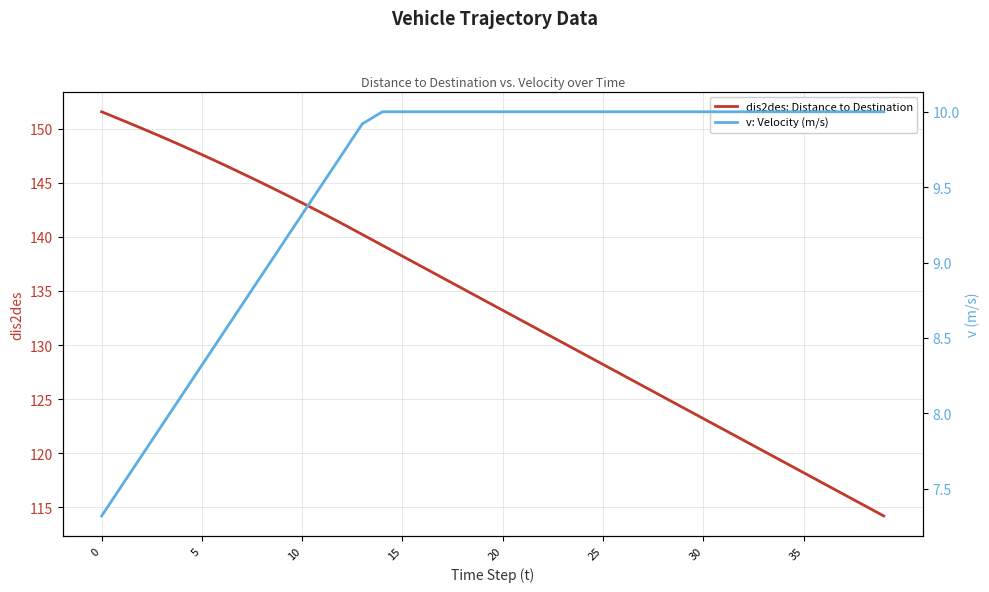

Between 10 and 30, which series saw the biggest shift?

dis2des: Distance to Destination